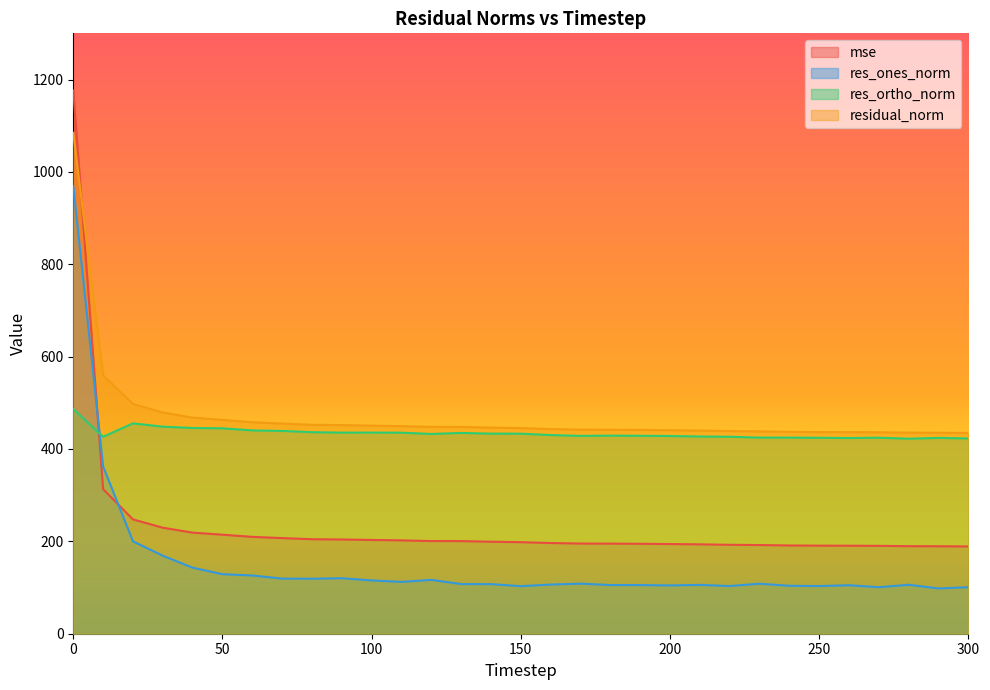

The mse series shows 247.5 at 20. True or false?

True